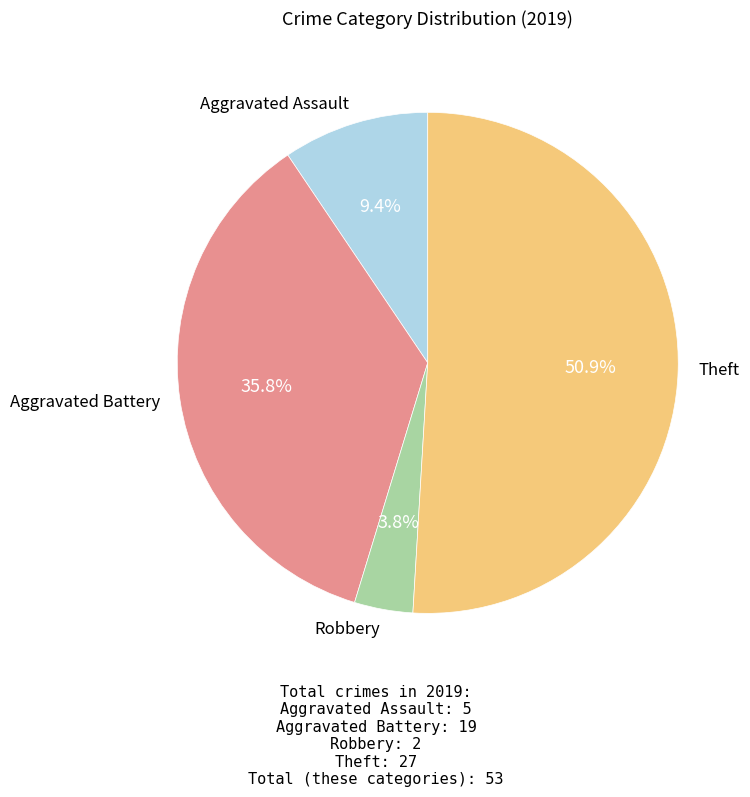

What is the majority slice?

Theft